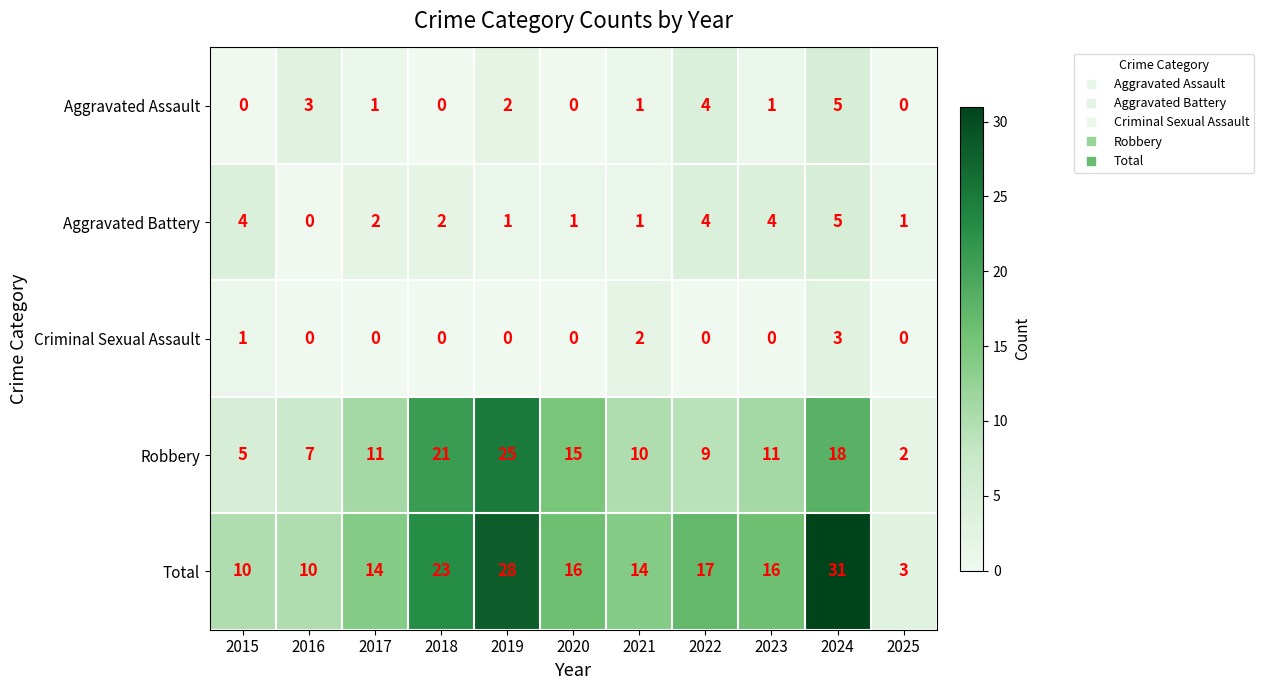

Which series has the largest range (max minus min)?

Total